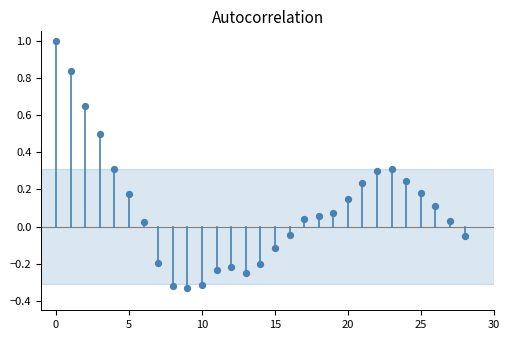

What is the range of Y values (max minus min)?

1.3